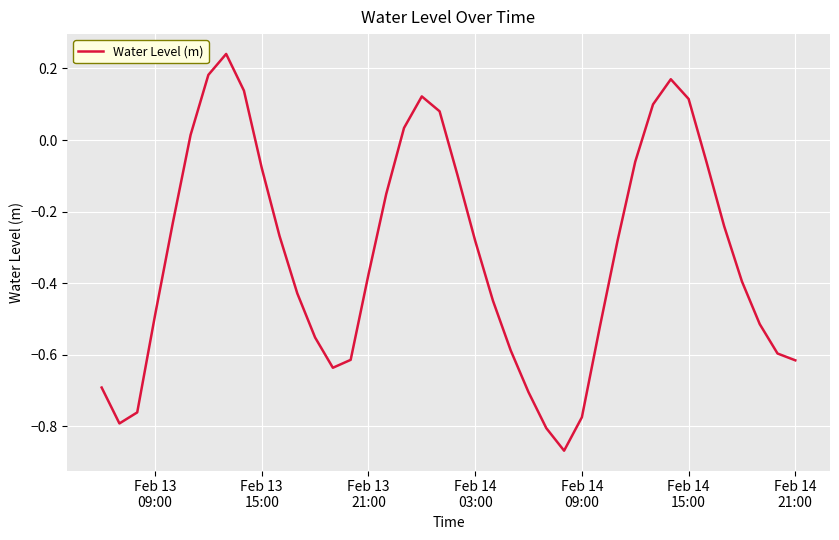

Does the chart have visible grid lines?

Yes